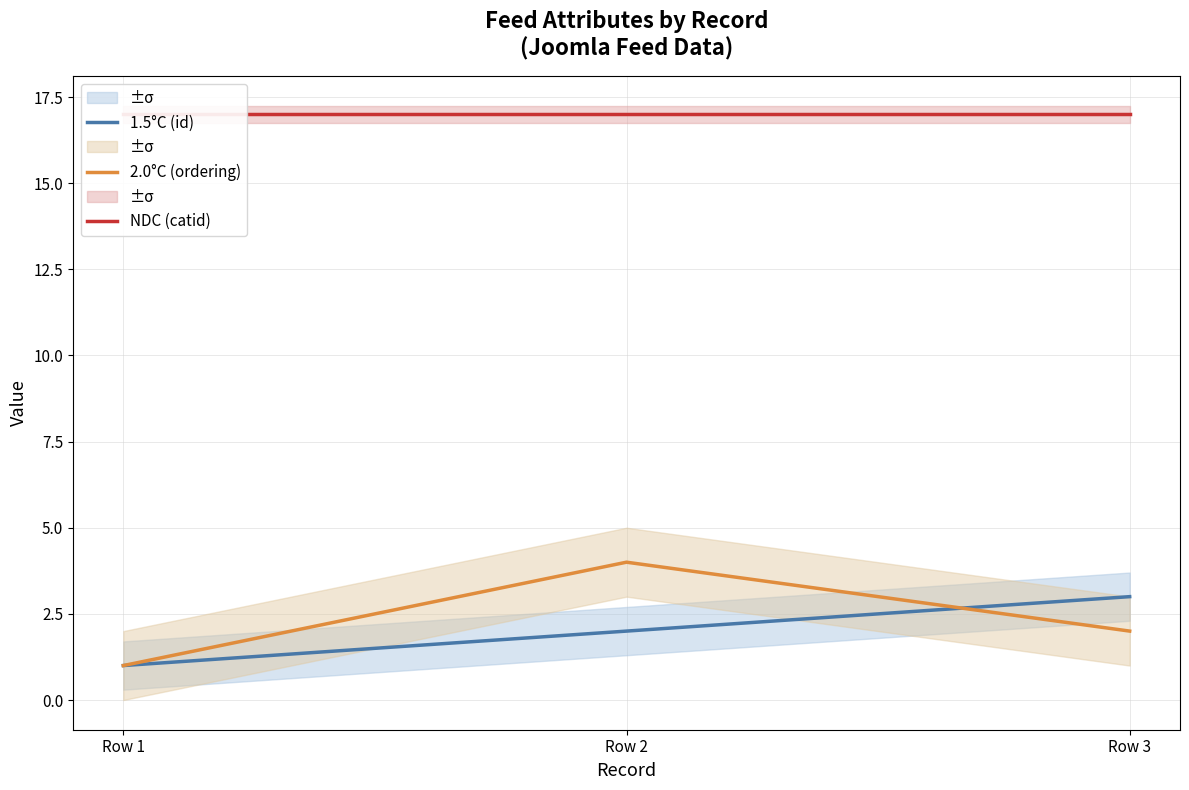

Reading right to left, what are all the values shown in this chart?

1.5°C (id): Row 3=3	Row 2=2	Row 1=1
2.0°C (ordering): Row 3=2	Row 2=4	Row 1=1
NDC (catid): Row 3=17	Row 2=17	Row 1=17